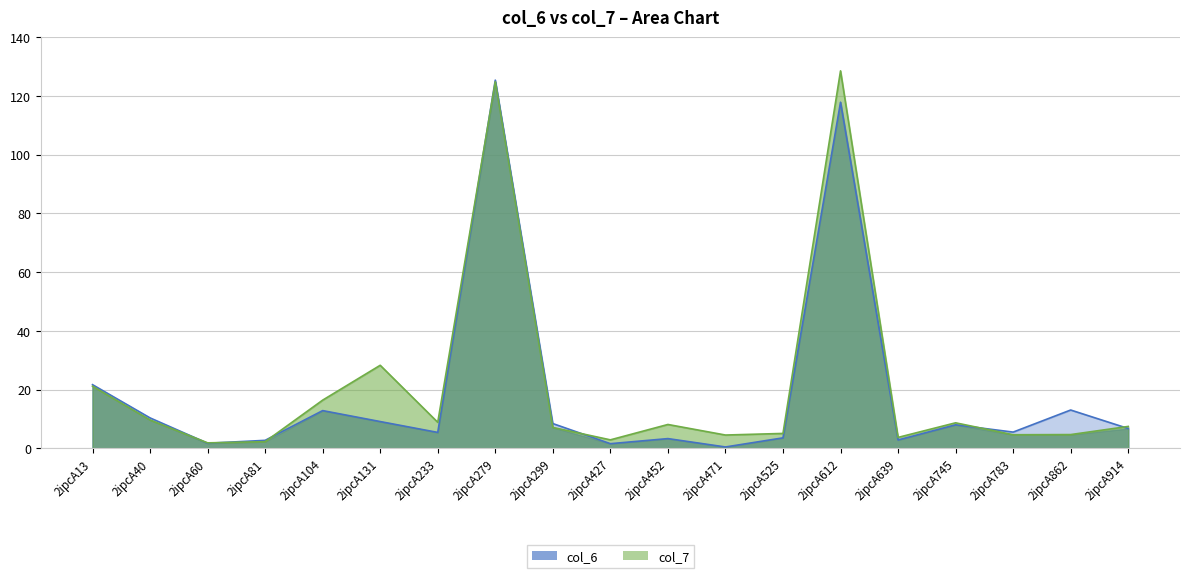

True or false: col_6 has more than 1 points higher than both neighbors.

True